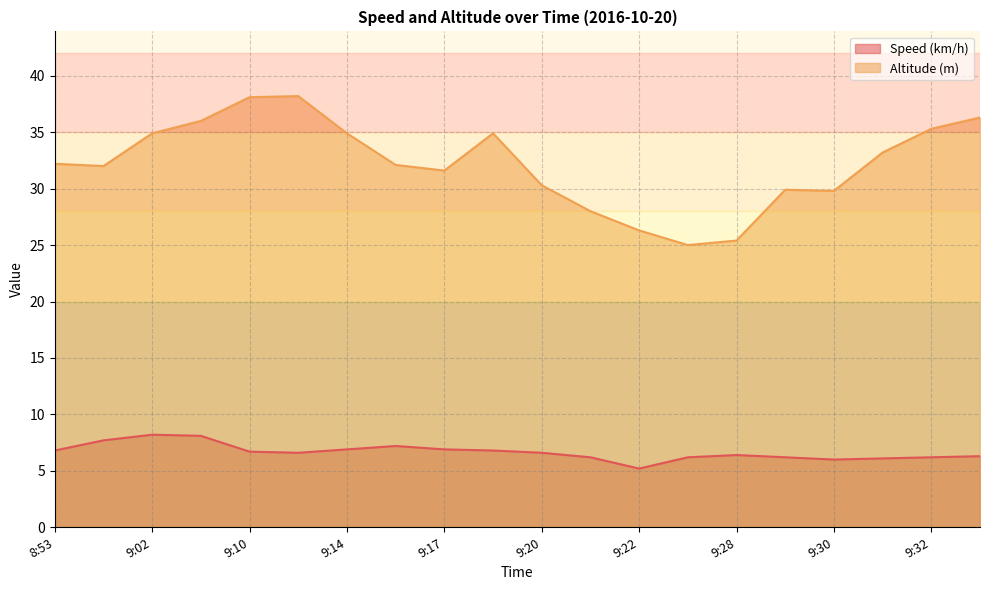

How many interior local valleys does the Altitude (m) series have?

4